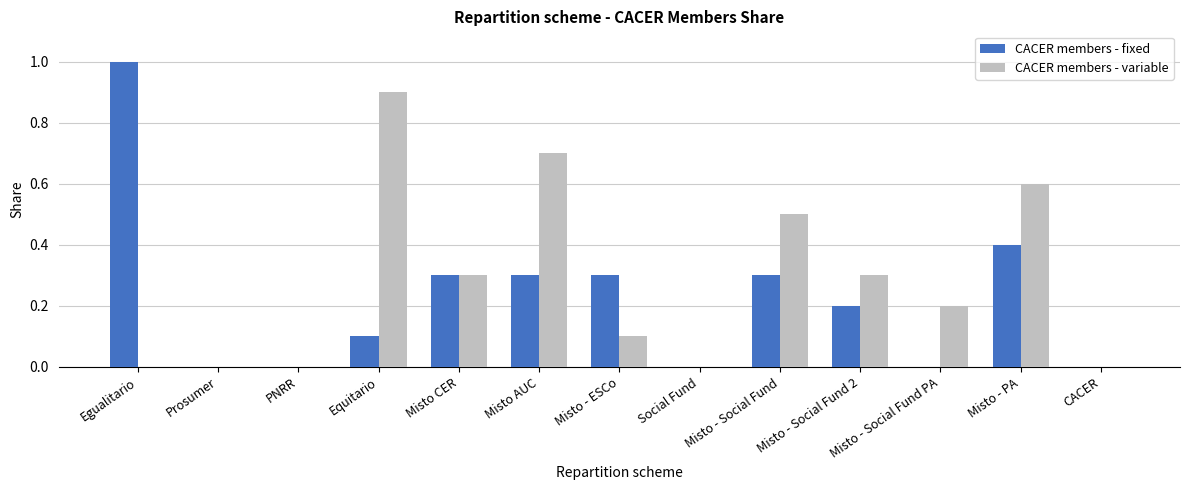

True or false: CACER members - variable has a value of 0.4 at Misto - PA.

False